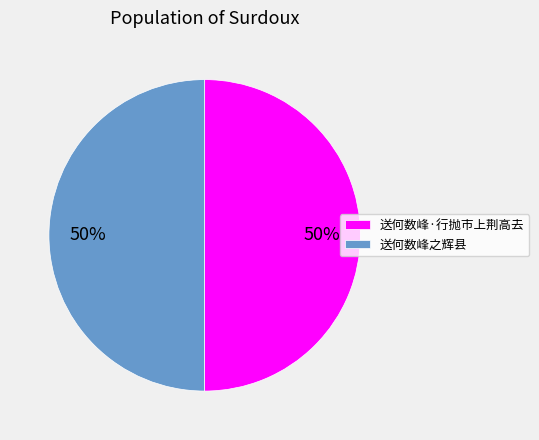

Is the sum of 送何数峰·行抛市上荆高去 and 送何数峰之辉县 greater than half?

Yes